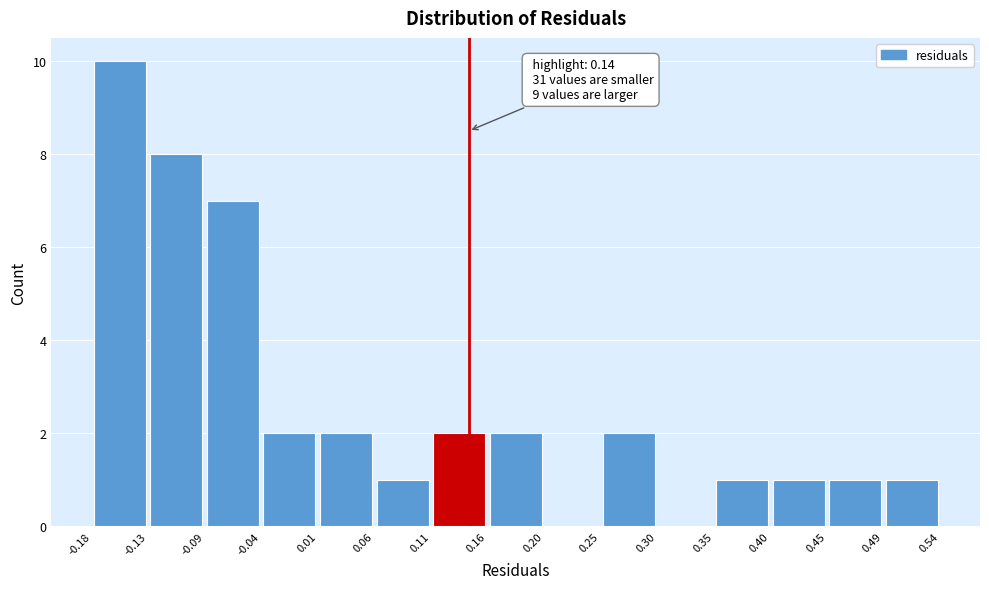

Which range on the x-axis has the tallest bar?

-0.18 to -0.13